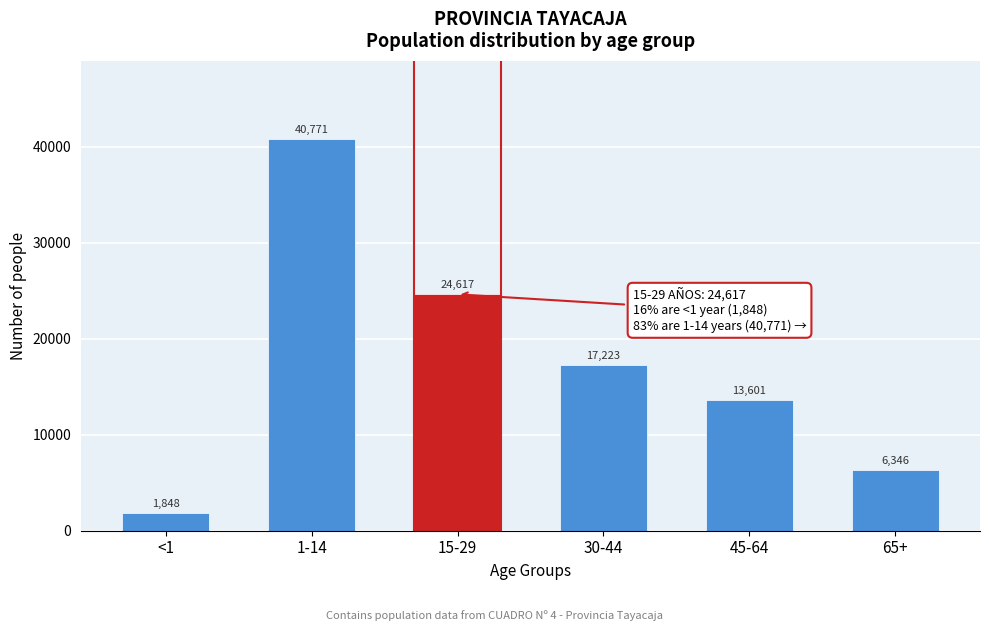

Reading left to right, what are all the values shown in this chart?

1848	40771	24617	17223	13601	6346